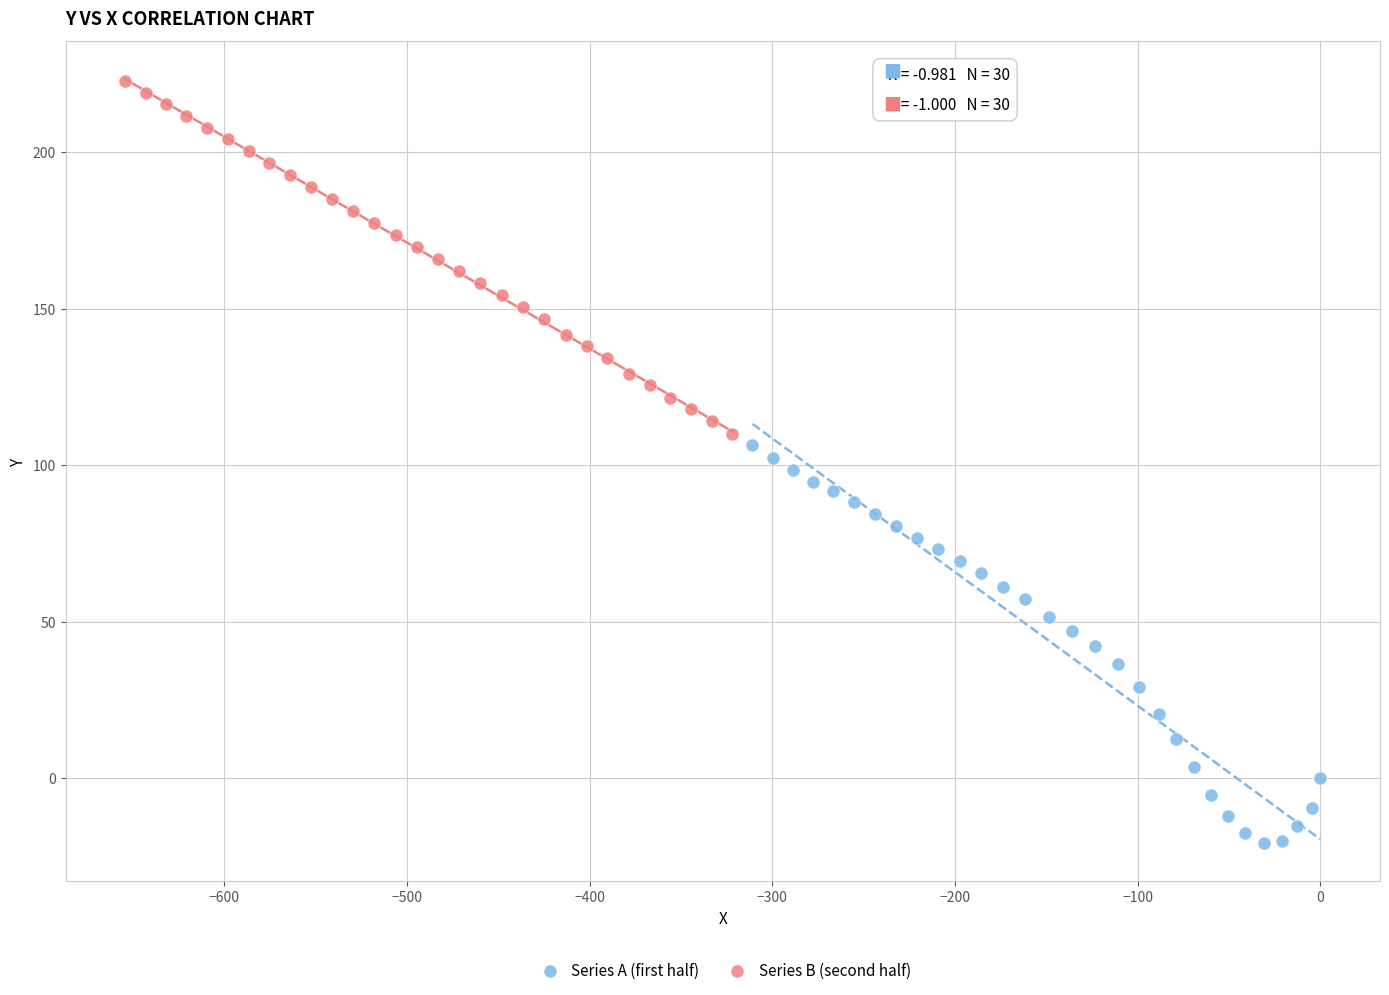

Which series contains the highest Y value?

Series B (second half)